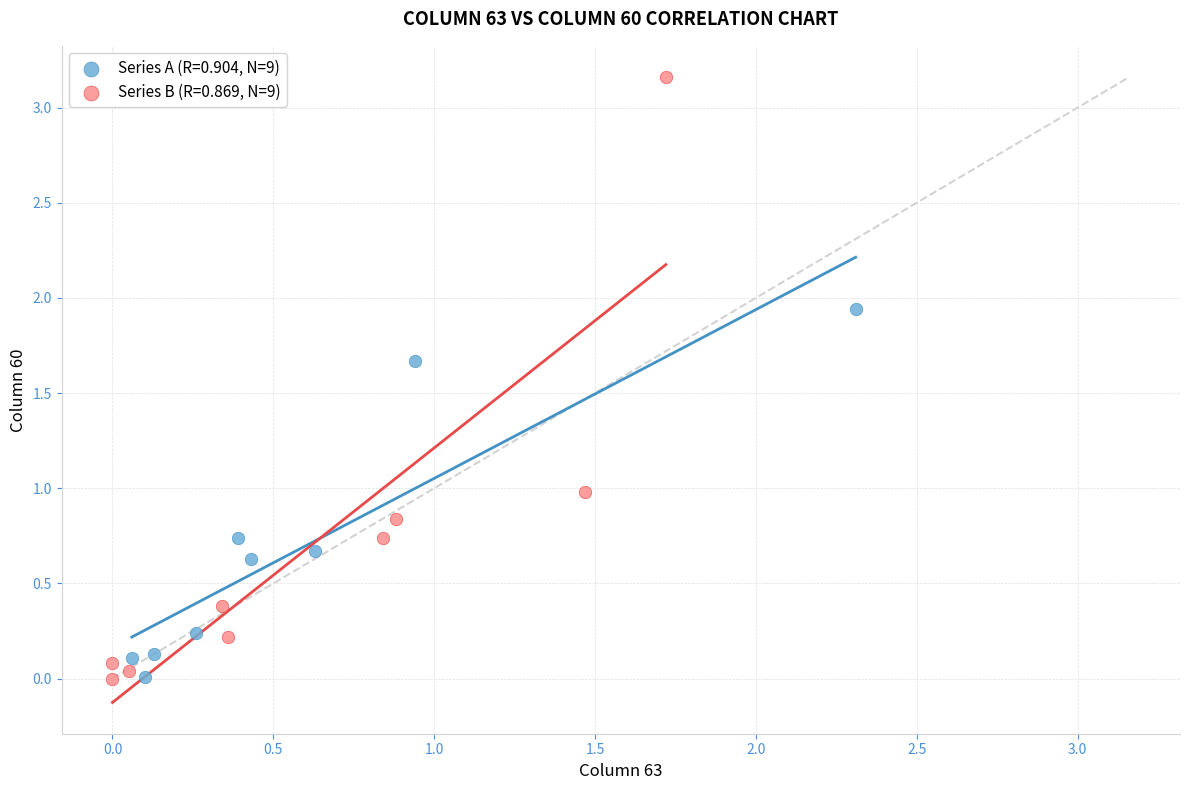

Which series reaches the maximum Y coordinate?

Series B (R=0.869, N=9)